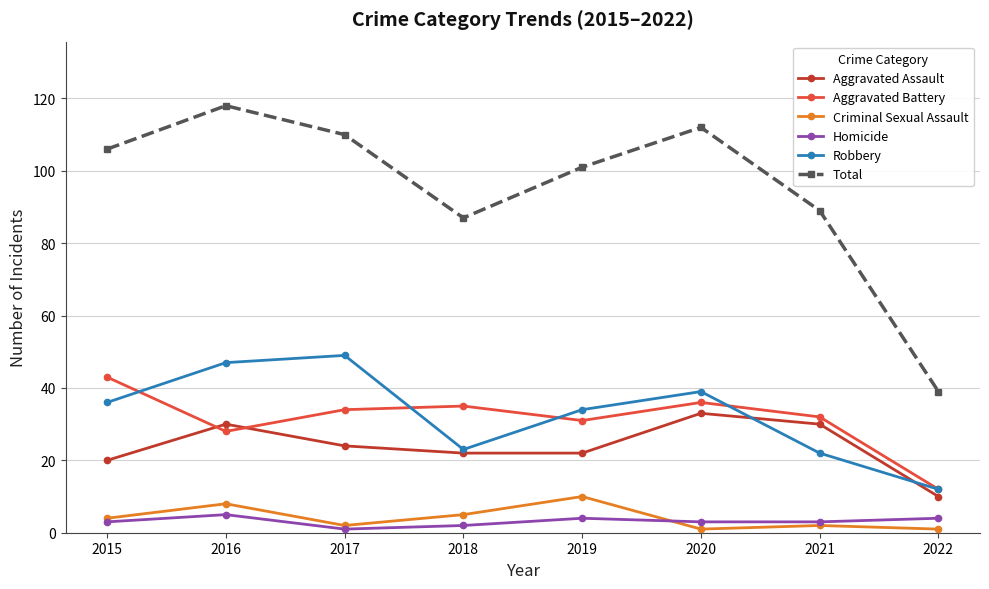

At which label does Aggravated Battery first exceed 34?

2015